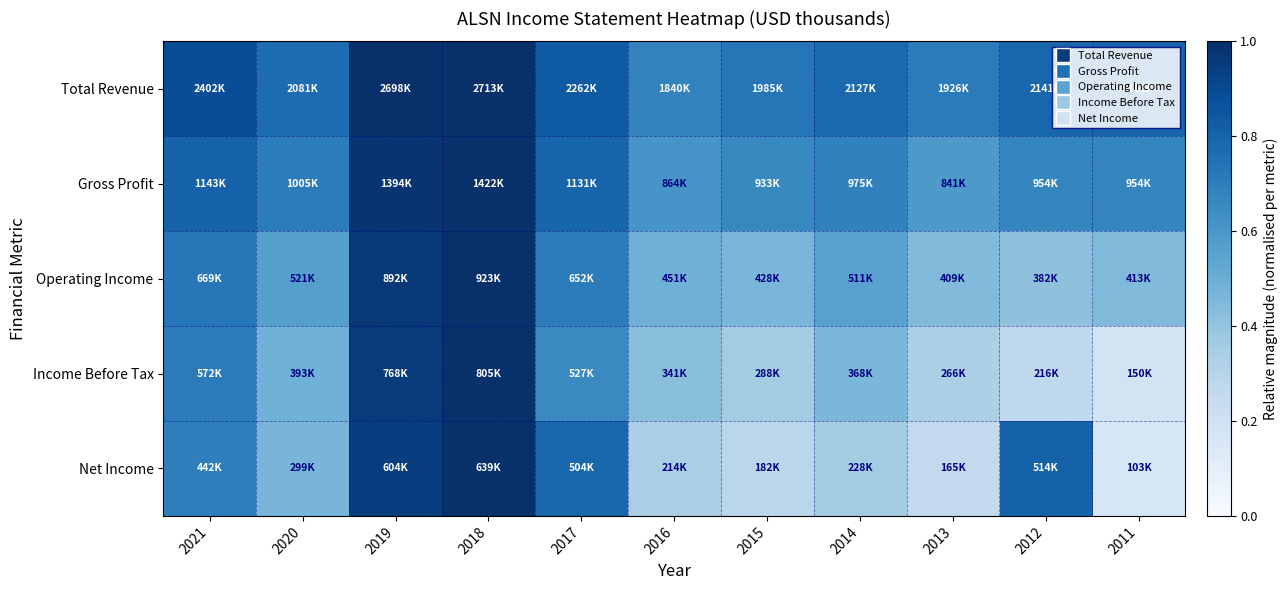

Reading right to left, extract all data points from this chart.

Total Revenue: 2011=0.8	2012=0.8	2013=0.7	2014=0.8	2015=0.7	2016=0.7	2017=0.8	2018=1.0	2019=1.0	2020=0.8	2021=0.9
Gross Profit: 2011=0.7	2012=0.7	2013=0.6	2014=0.7	2015=0.7	2016=0.6	2017=0.8	2018=1.0	2019=1.0	2020=0.7	2021=0.8
Operating Income: 2011=0.4	2012=0.4	2013=0.4	2014=0.6	2015=0.5	2016=0.5	2017=0.7	2018=1.0	2019=1.0	2020=0.6	2021=0.7
Income Before Tax: 2011=0.2	2012=0.3	2013=0.3	2014=0.5	2015=0.4	2016=0.4	2017=0.7	2018=1.0	2019=1.0	2020=0.5	2021=0.7
Net Income: 2011=0.2	2012=0.8	2013=0.3	2014=0.4	2015=0.3	2016=0.3	2017=0.8	2018=1.0	2019=0.9	2020=0.5	2021=0.7